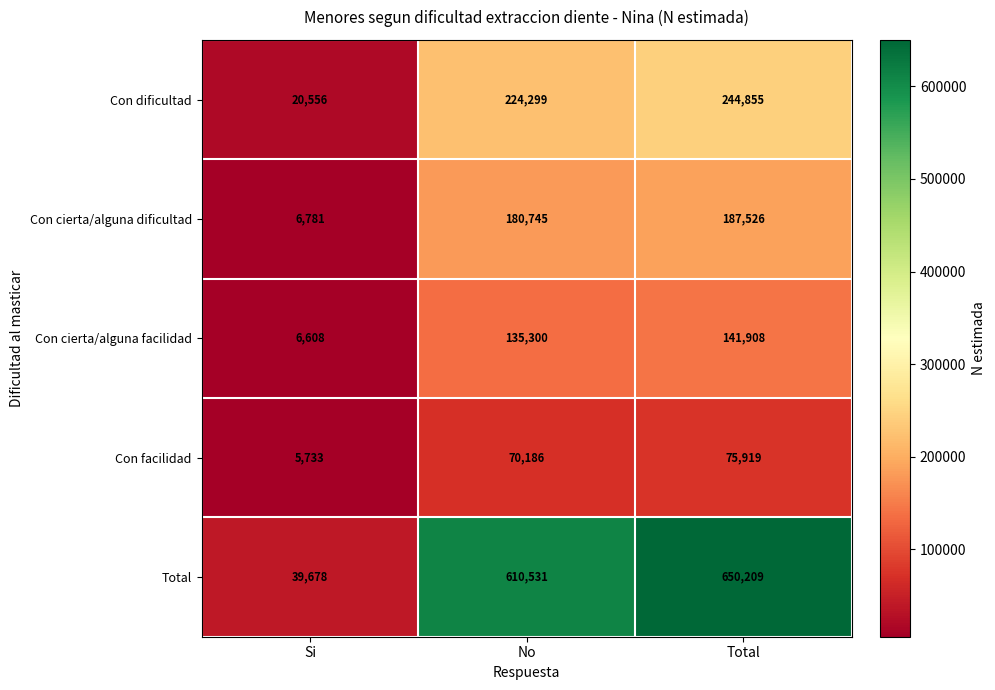

At which label is Con dificultad closest to 132705?

No